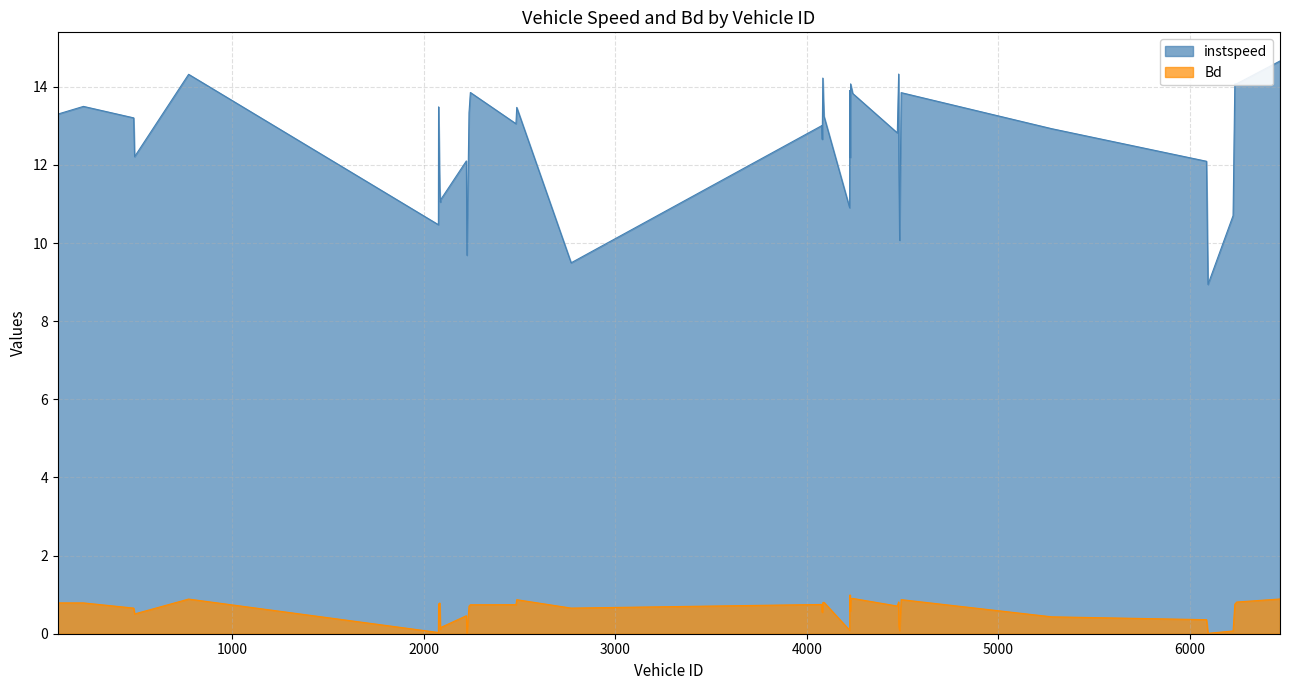

Between 4081.0 and 4481.0, which series saw the biggest shift?

instspeed